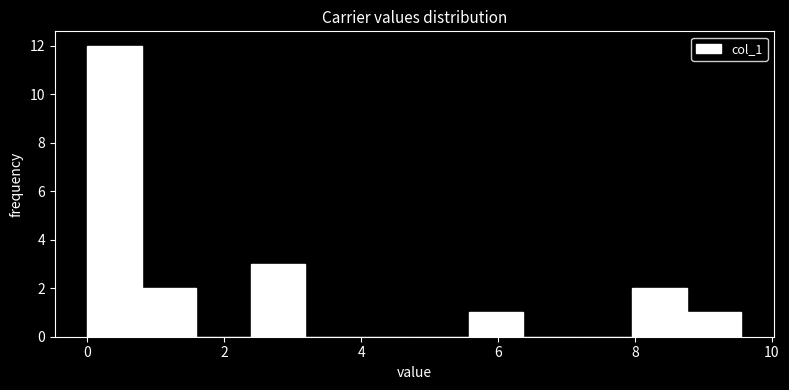

Around what value on the x-axis is the tallest bar? Give the approximate position of its centre, as read against the axis.

0.4